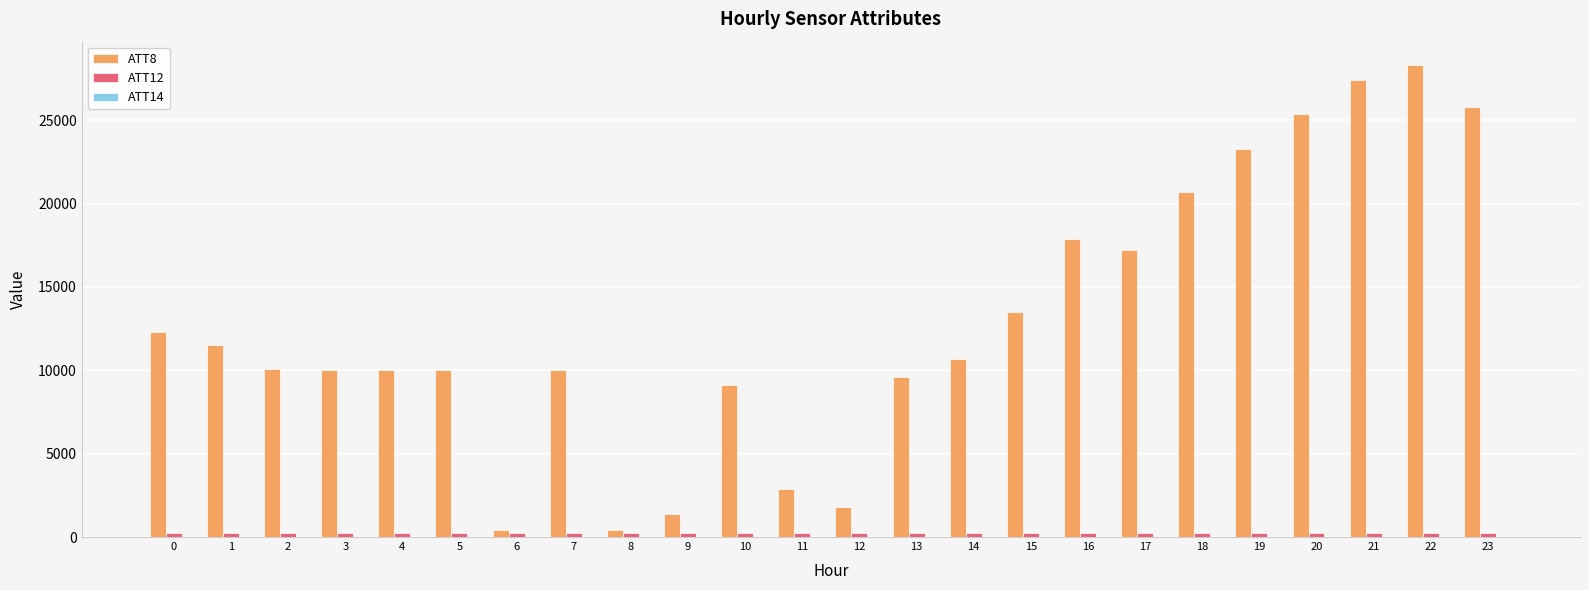

Which series has the largest total across all categories?

ATT8